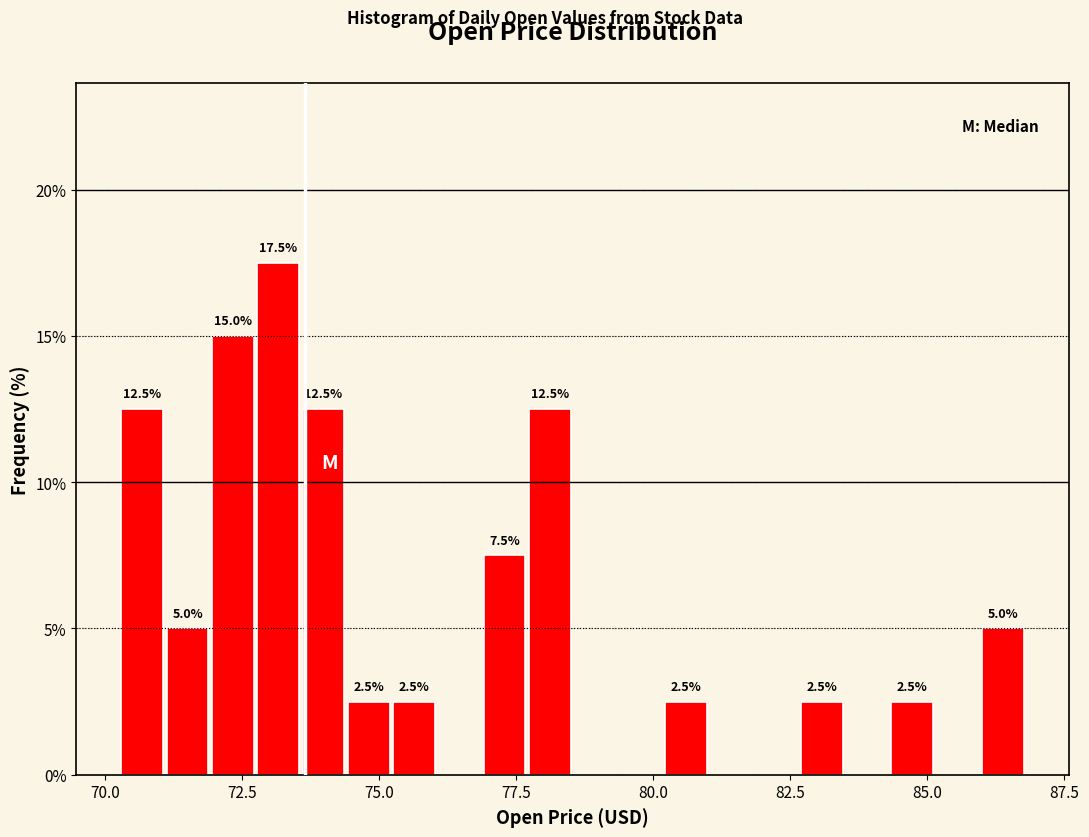

Around what value on the x-axis is the tallest bar? Give the approximate position of its centre, as read against the axis.

73.0